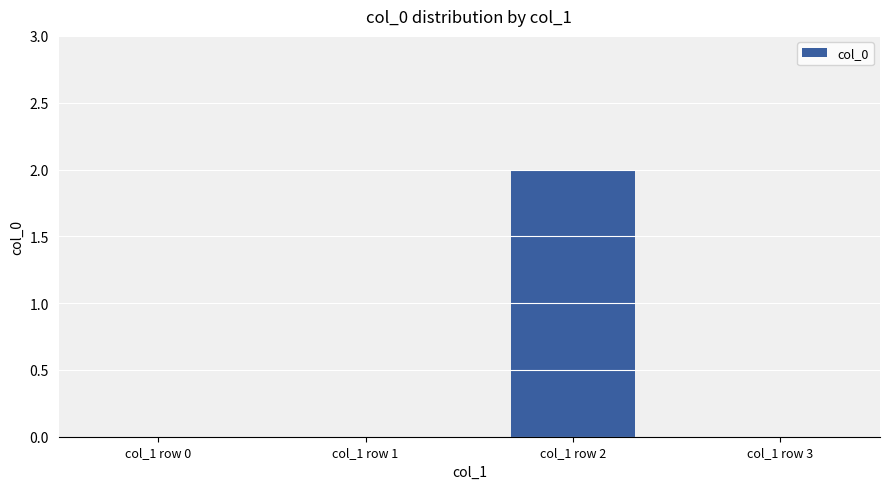

What value does the data have at col_1 row 2?

2